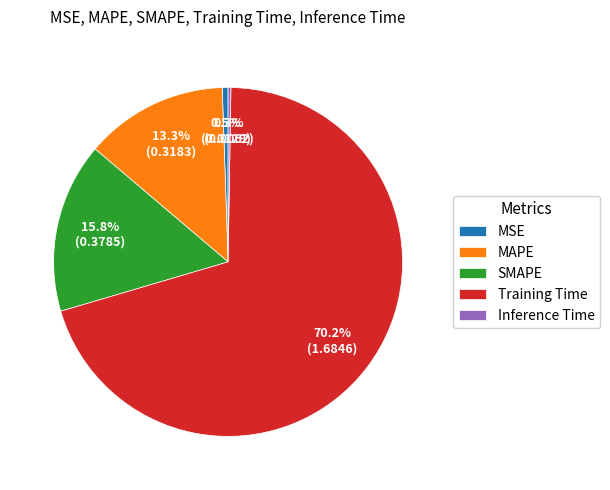

To the nearest percent, what is the difference between the largest and smallest slice percentages?

70%